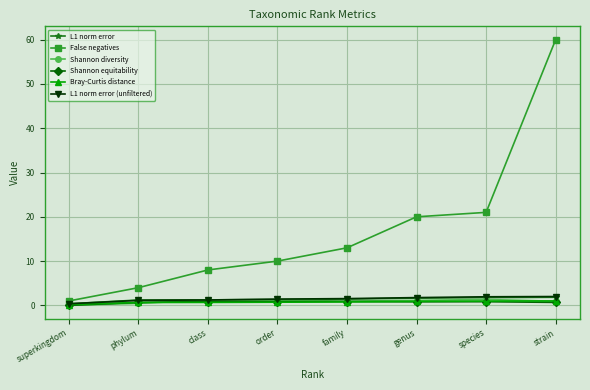

What position from the right is family?

4